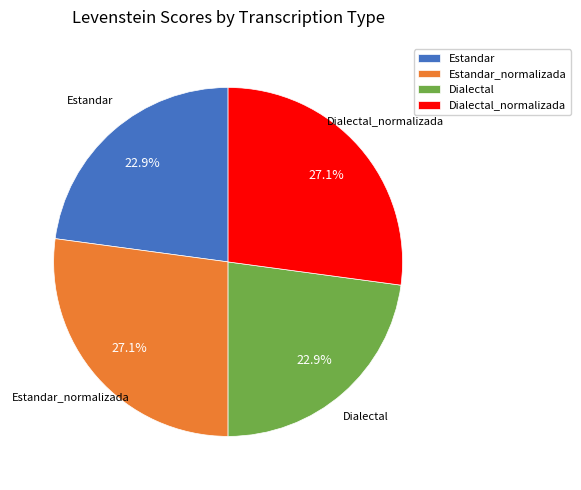

True or false: Estandar_normalizada accounts for 38% of the total.

False